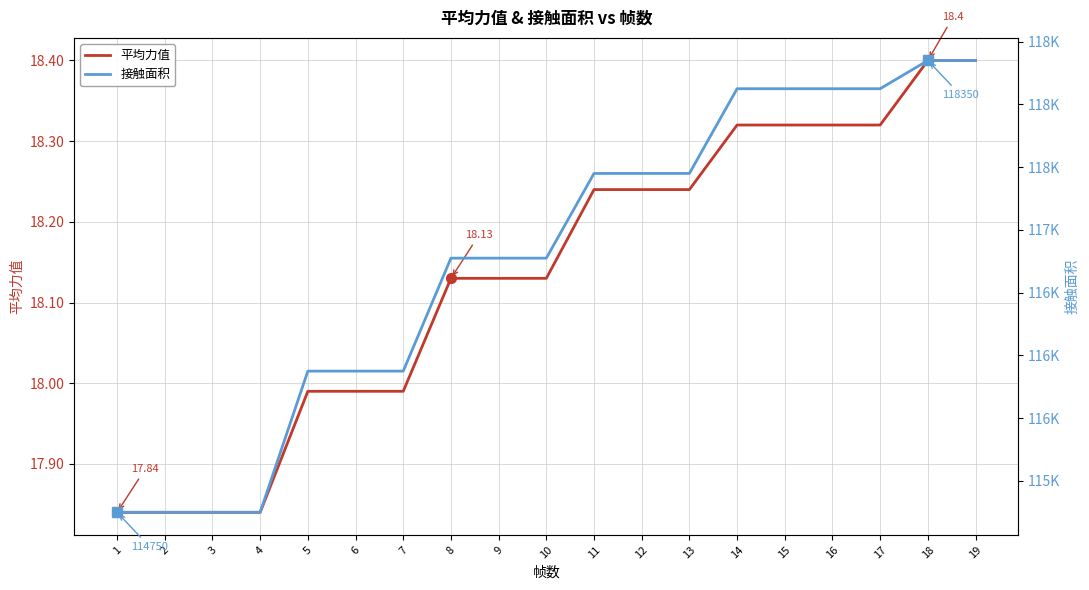

Between 13 and 15, which is larger?

15